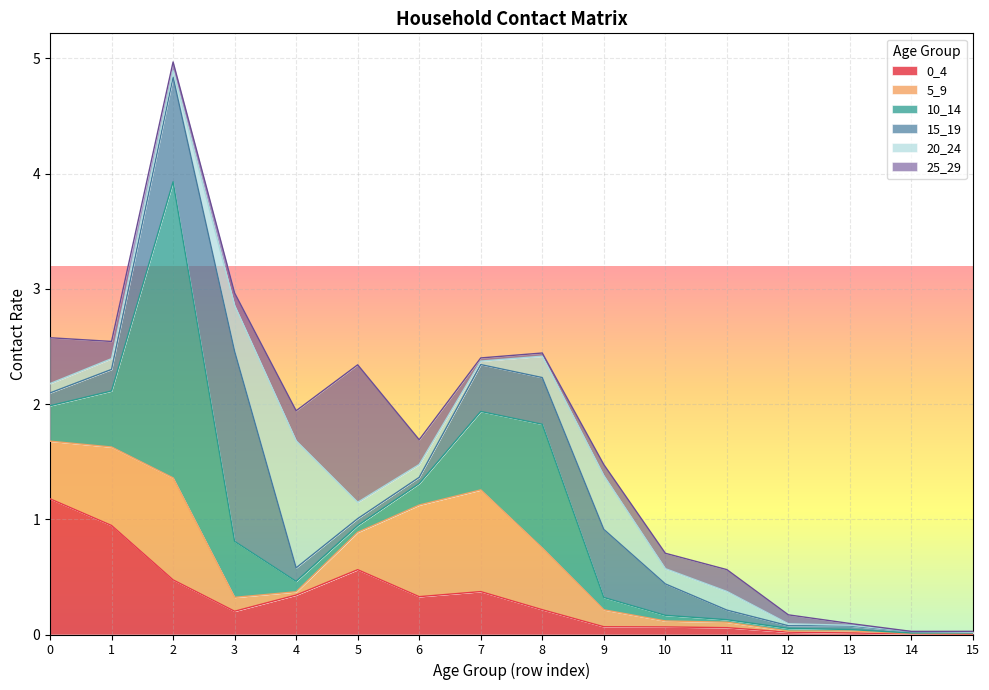

Reading left to right, transcribe all the data shown in this chart.

0_4: 0=1.2	1=0.9	2=0.5	3=0.2	4=0.3	5=0.6	6=0.3	7=0.4	8=0.2	9=0.1	10=0.1	11=0.1	12=0.0	13=0.0	14=0.0	15=0.0
5_9: 0=0.5	1=0.7	2=0.9	3=0.1	4=0.0	5=0.3	6=0.8	7=0.9	8=0.5	9=0.1	10=0.1	11=0.0	12=0.0	13=0.0	14=0.0	15=0.0
10_14: 0=0.3	1=0.5	2=2.6	3=0.5	4=0.1	5=0.1	6=0.2	7=0.7	8=1.1	9=0.1	10=0.0	11=0.0	12=0.0	13=0.0	14=0.0	15=0.0
15_19: 0=0.1	1=0.2	2=0.9	3=1.6	4=0.1	5=0.1	6=0.1	7=0.4	8=0.4	9=0.6	10=0.3	11=0.1	12=0.0	13=0.0	14=0.0	15=0.0
20_24: 0=0.1	1=0.1	2=0.1	3=0.4	4=1.1	5=0.1	6=0.1	7=0.0	8=0.2	9=0.5	10=0.1	11=0.2	12=0.0	13=0.0	14=0.0	15=0.0
25_29: 0=0.4	1=0.1	2=0.1	3=0.1	4=0.3	5=1.2	6=0.2	7=0.0	8=0.0	9=0.1	10=0.1	11=0.2	12=0.1	13=0.0	14=0.0	15=0.0